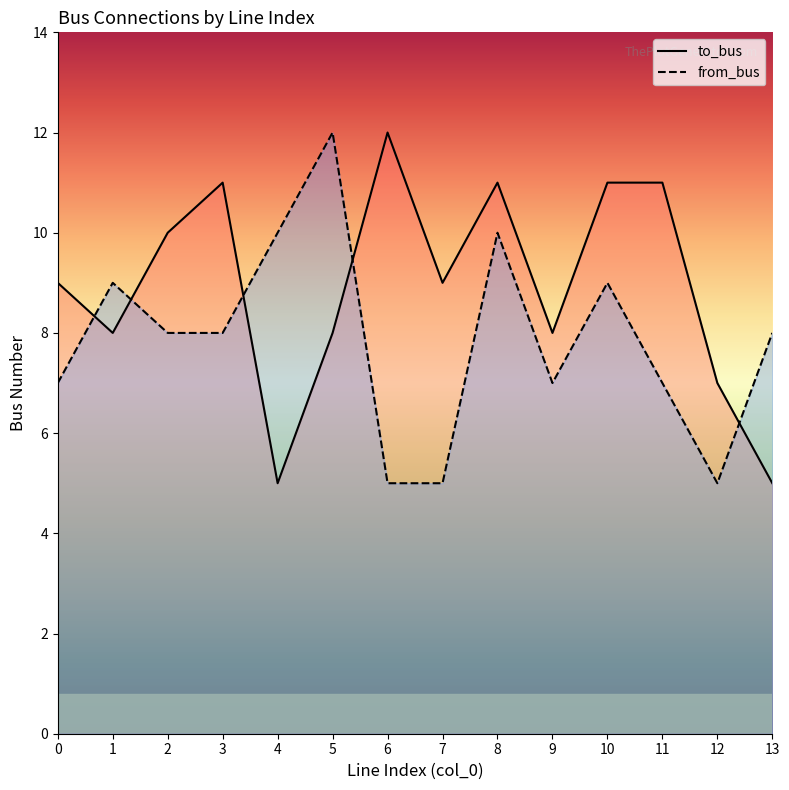

How many to_bus values are between 8 and 11?

10